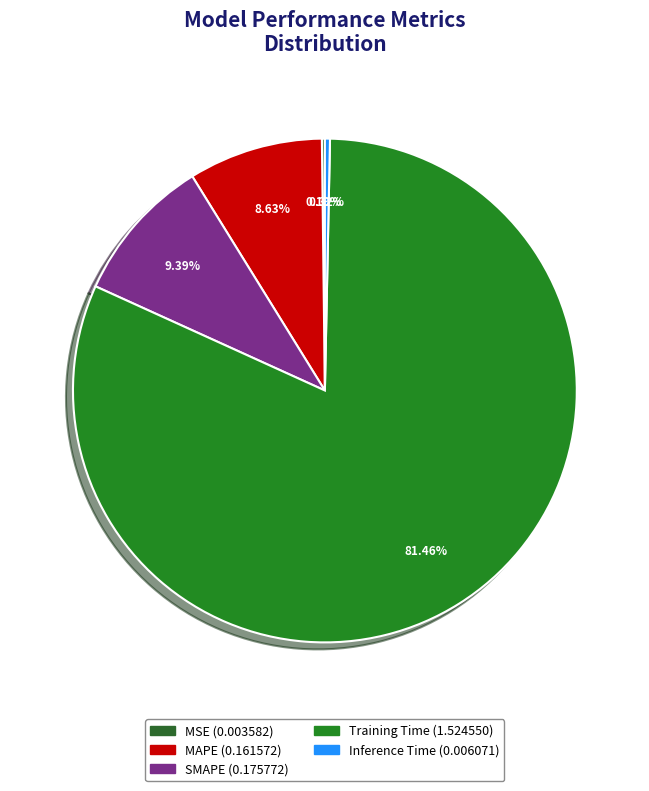

Is there a majority slice in this chart?

Yes